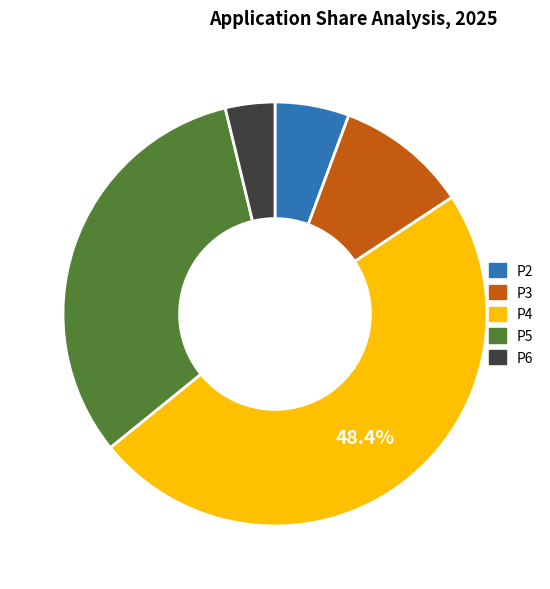

What is the largest slice in the pie chart?

P4